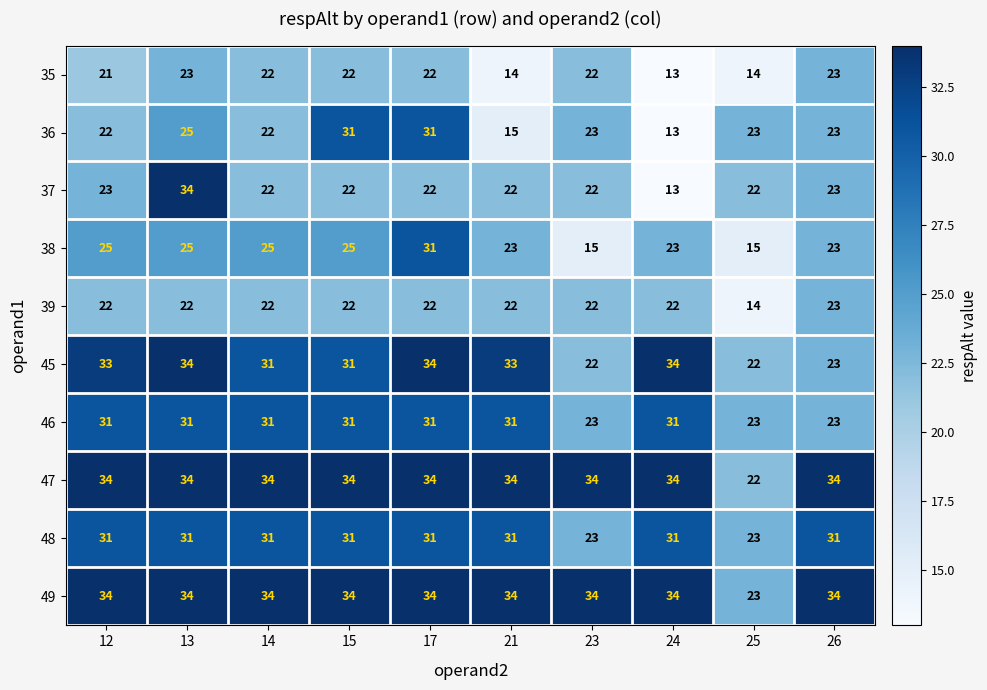

Which label corresponds to the smallest value in the chart?

24